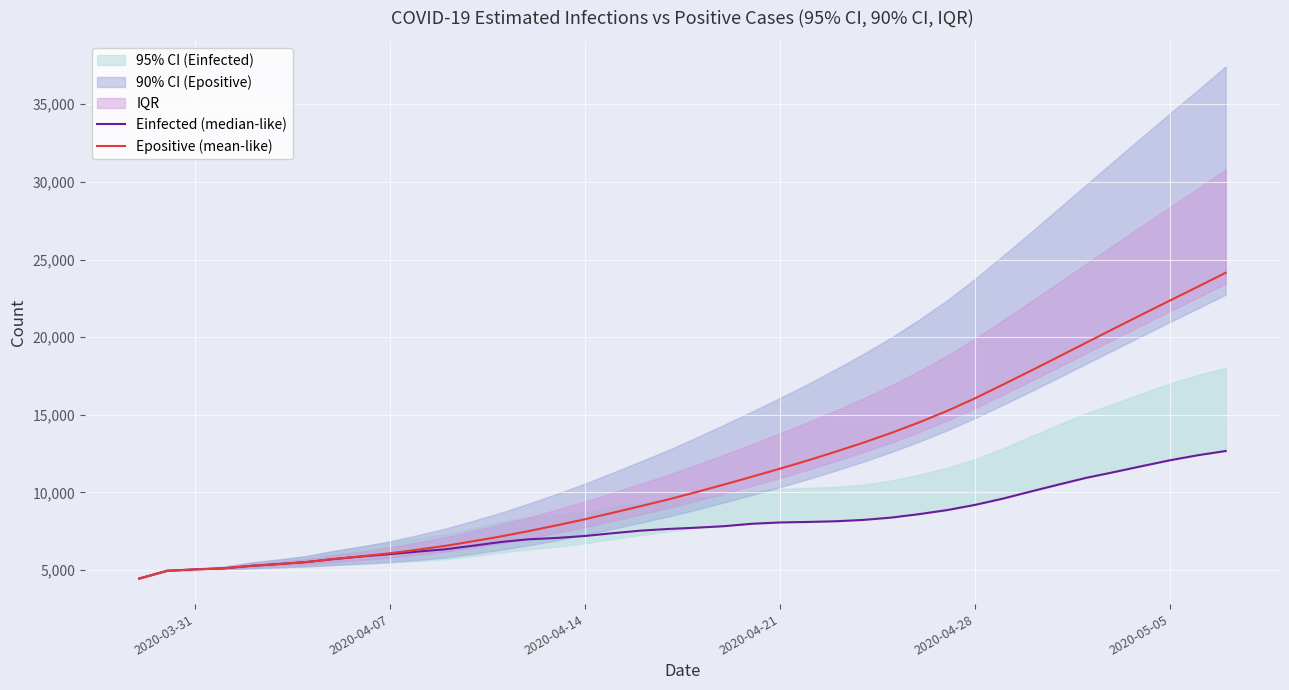

What is the highest value of the Epositive (mean-like) series?

24147.0